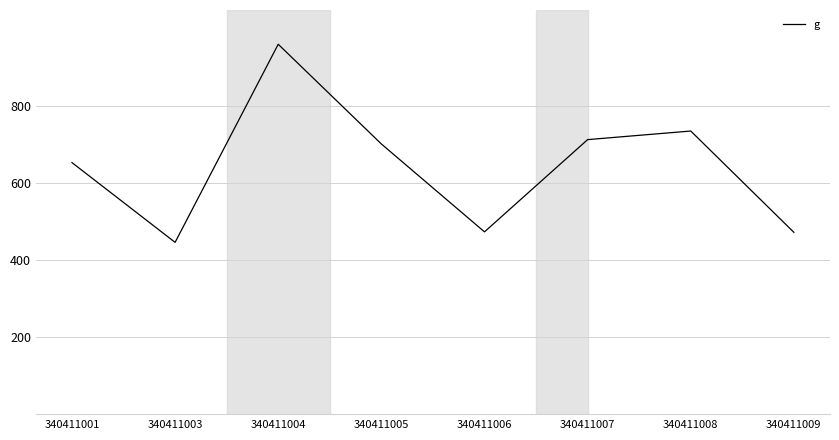

Approximately how many times larger is the value at 340411007 compared to 340411009?

1.5